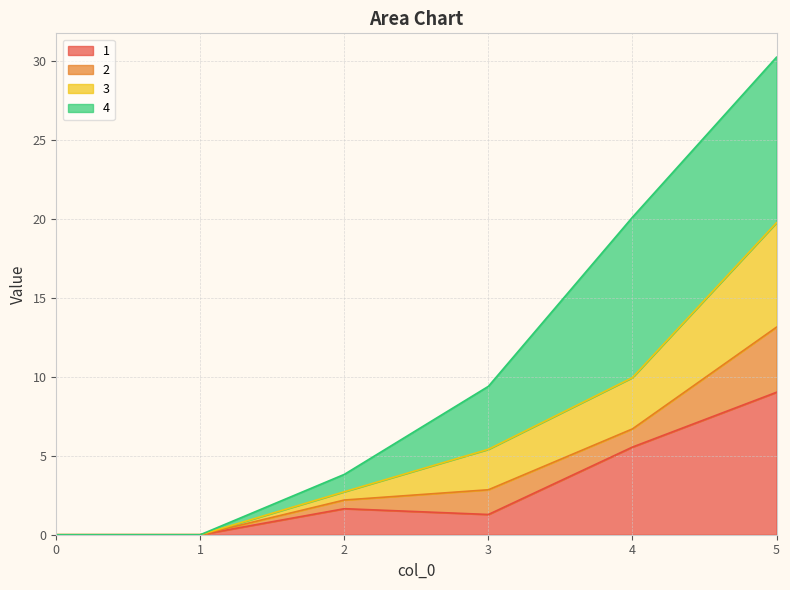

What is the maximum value for 1?

9.0